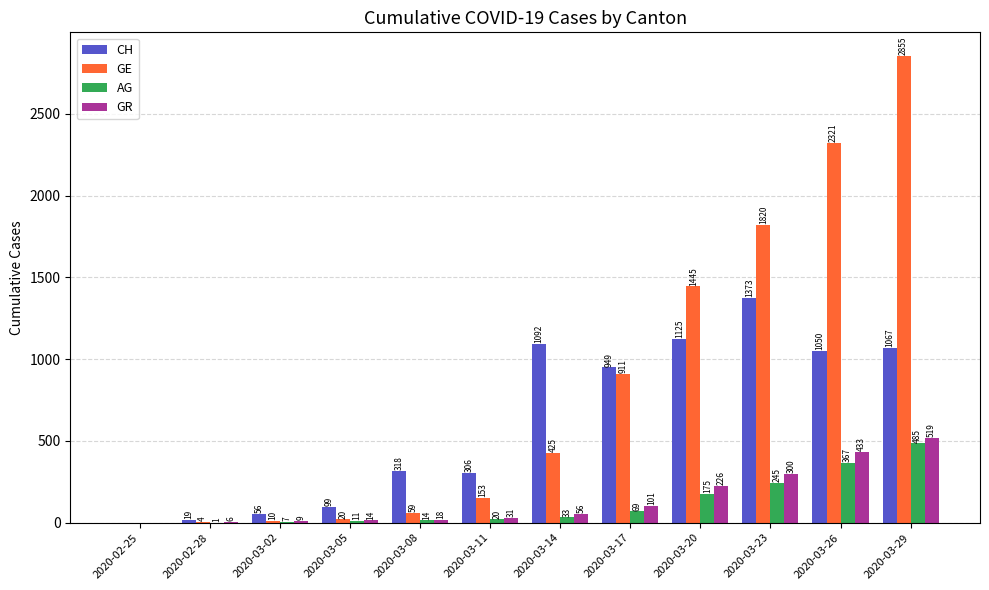

What is the sum of the AG values at 2020-03-02 and 2020-03-29?

492